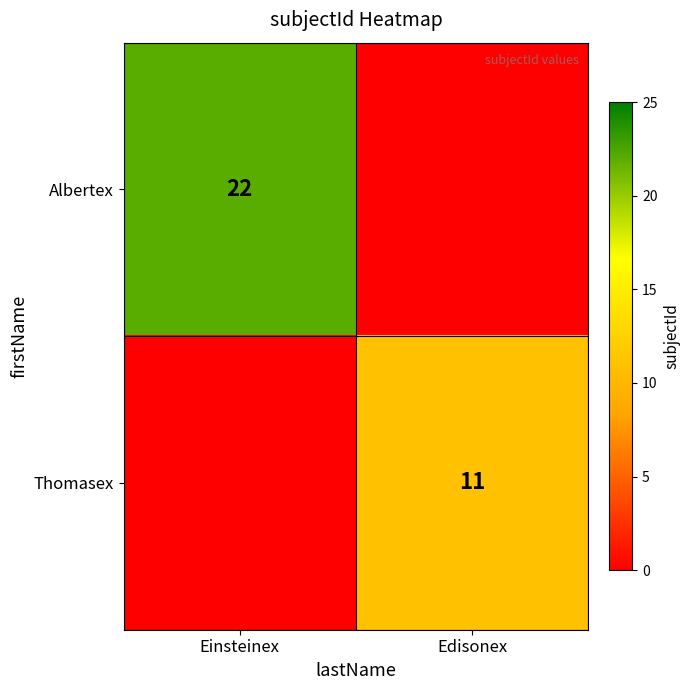

The value of Thomasex at Edisonex is 15. True or false?

False